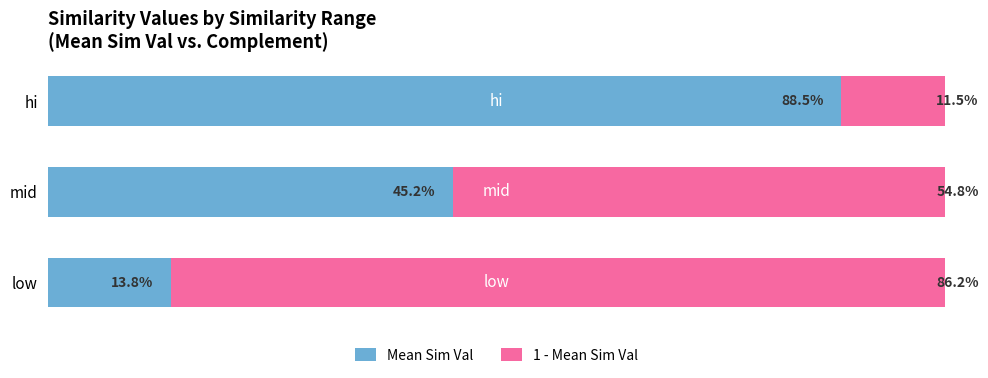

Which category has the highest value in the Mean Sim Val series?

hi